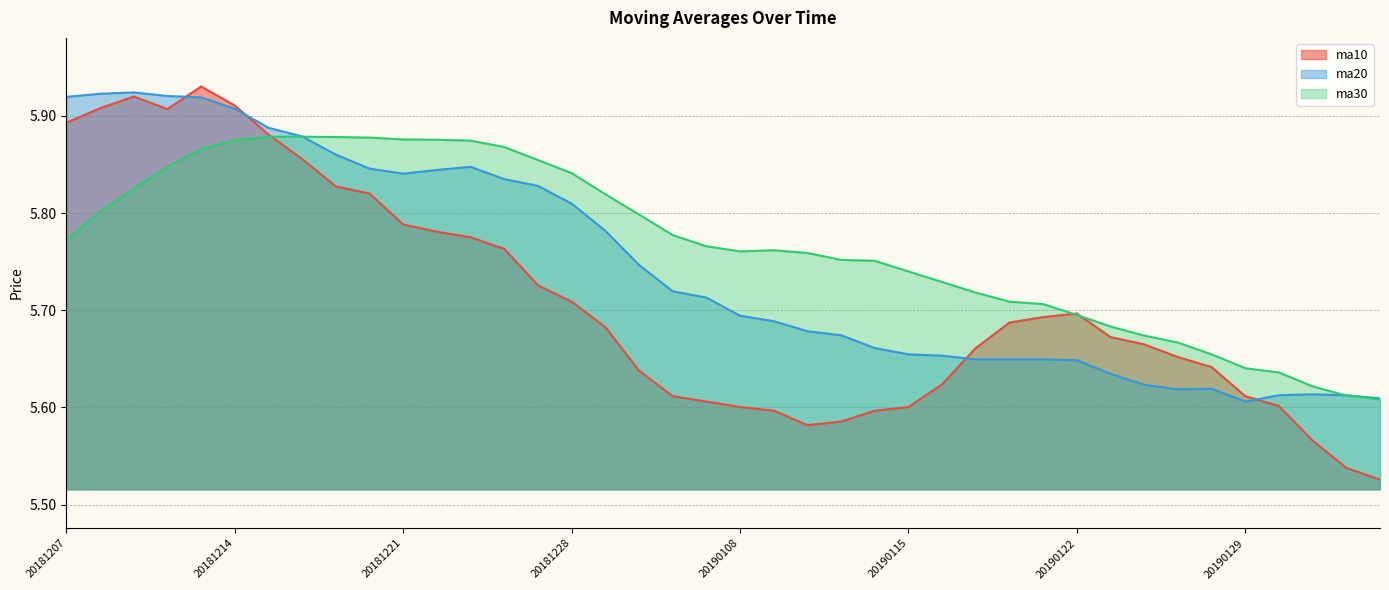

What is the spread (max minus min) of values at 20181225?

0.1